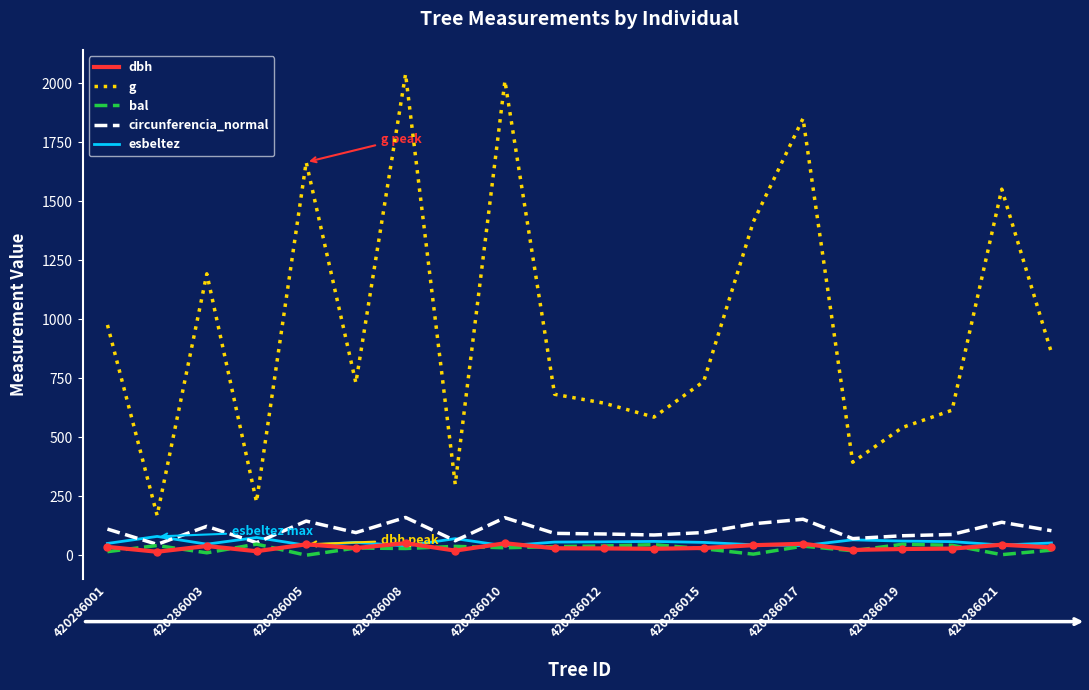

True or false: g and dbh cross at least once.

False